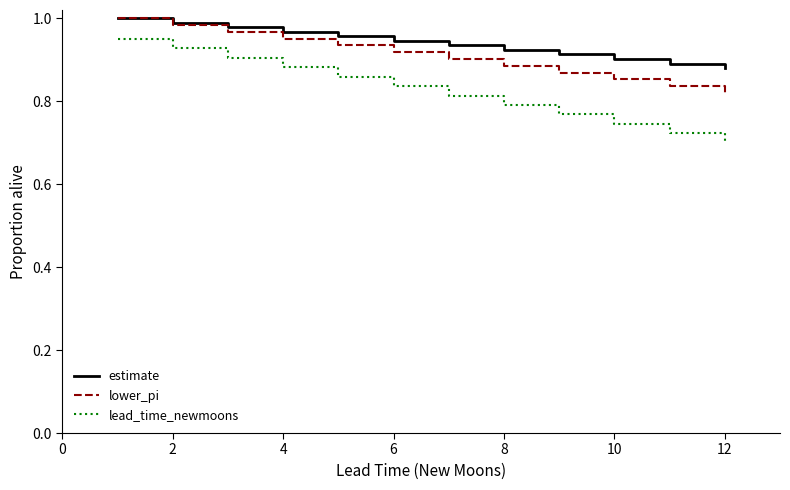

True or false: lower_pi and lead_time_newmoons cross at least once.

False